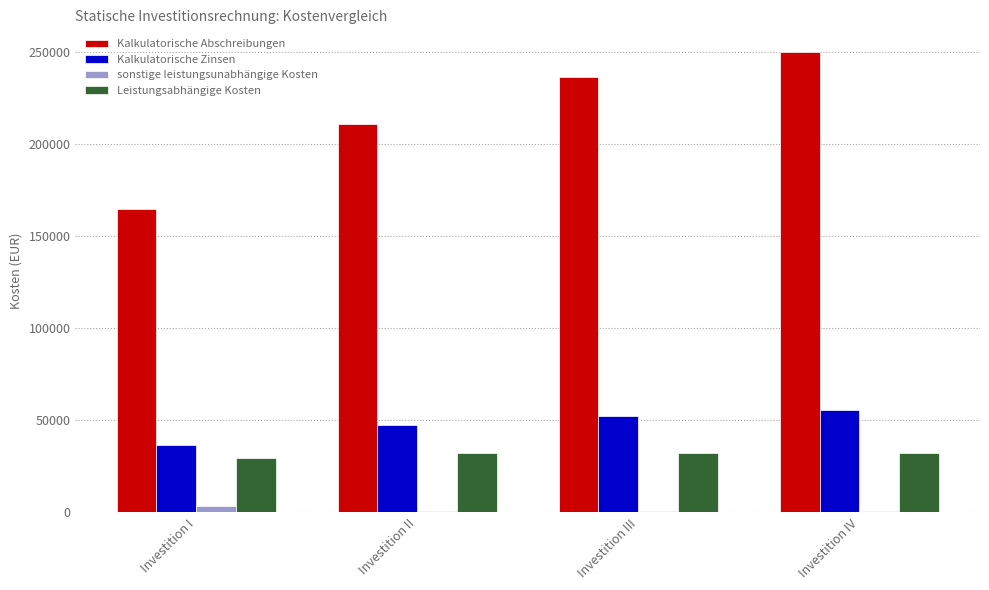

True or false: Kalkulatorische Abschreibungen has a value of 380885 at Investition IV.

False